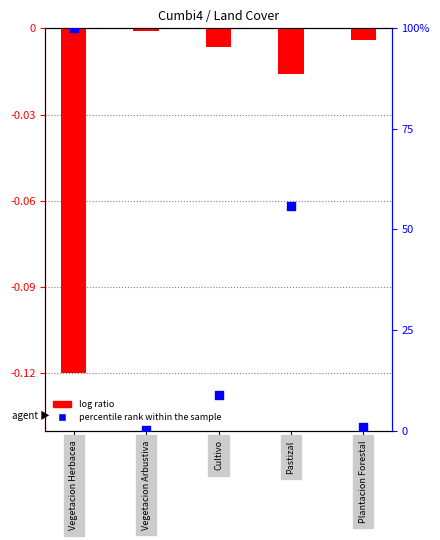

Which series reaches the minimum Y coordinate?

log ratio